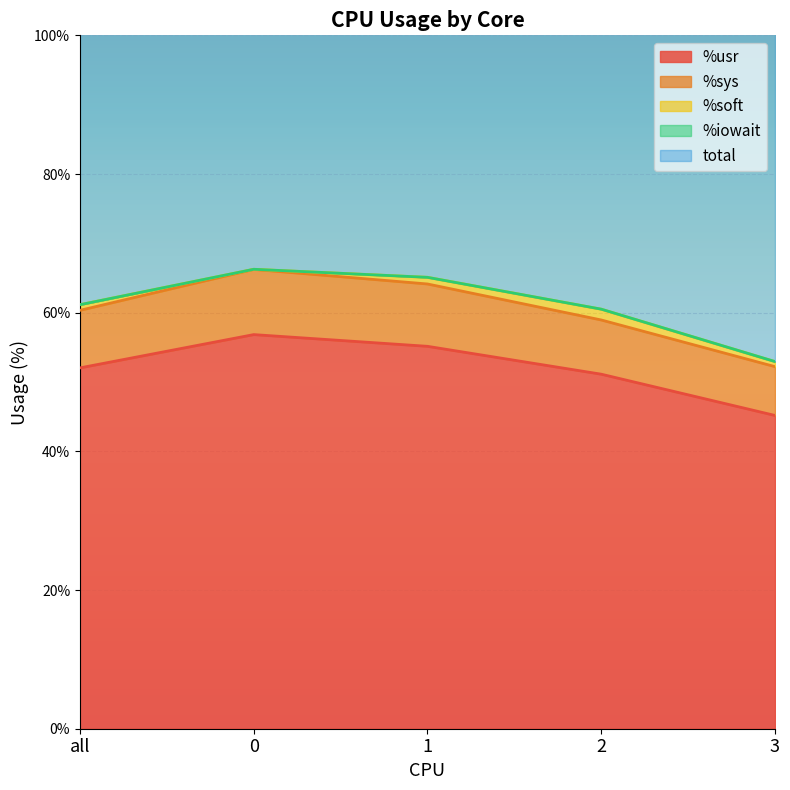

Read the %usr value at all.

52.0